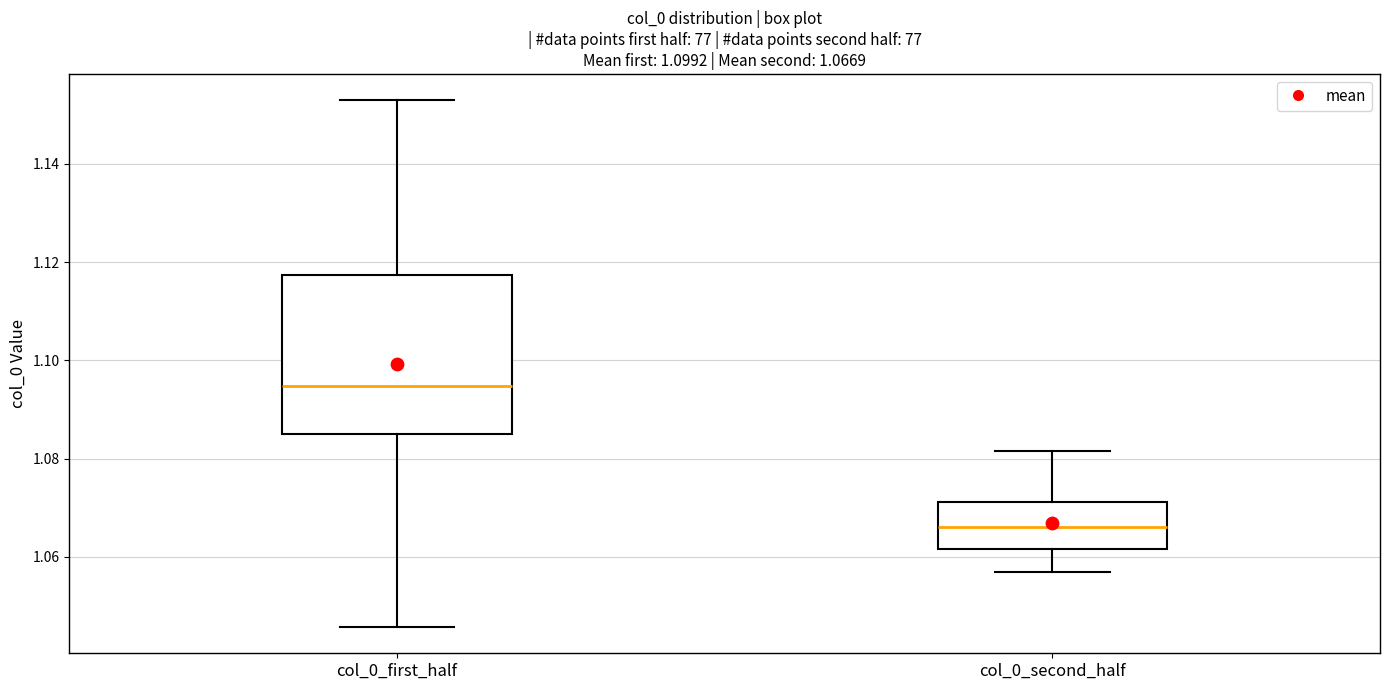

Which box is the tallest, from its lower edge to its upper edge?

col_0_first_half